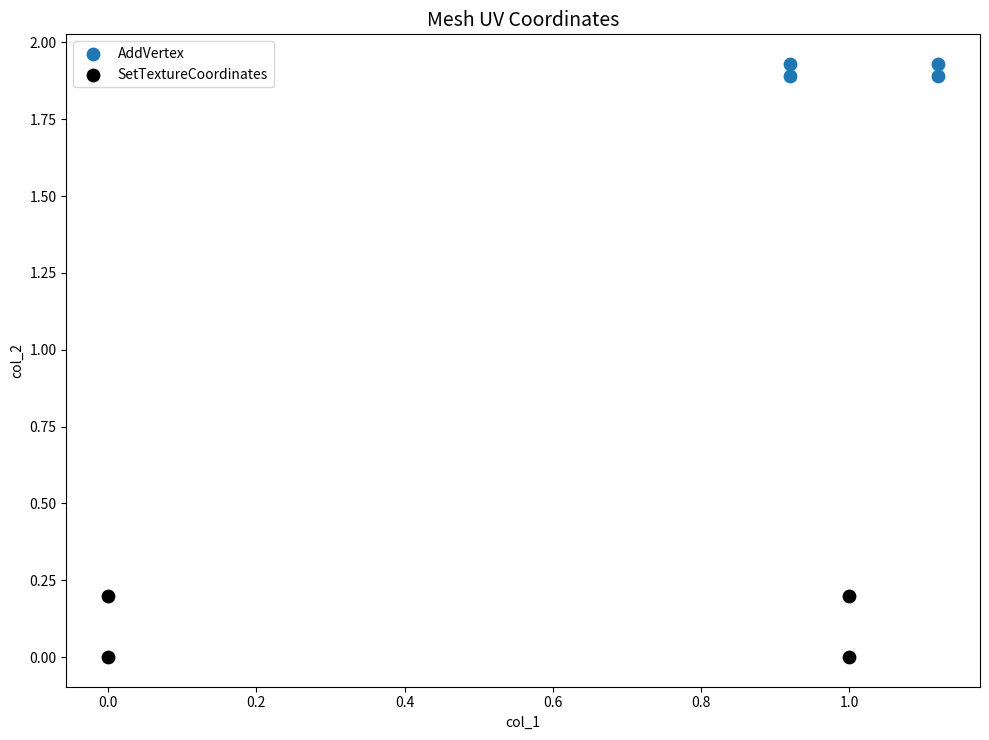

Which series contains the lowest Y value?

SetTextureCoordinates